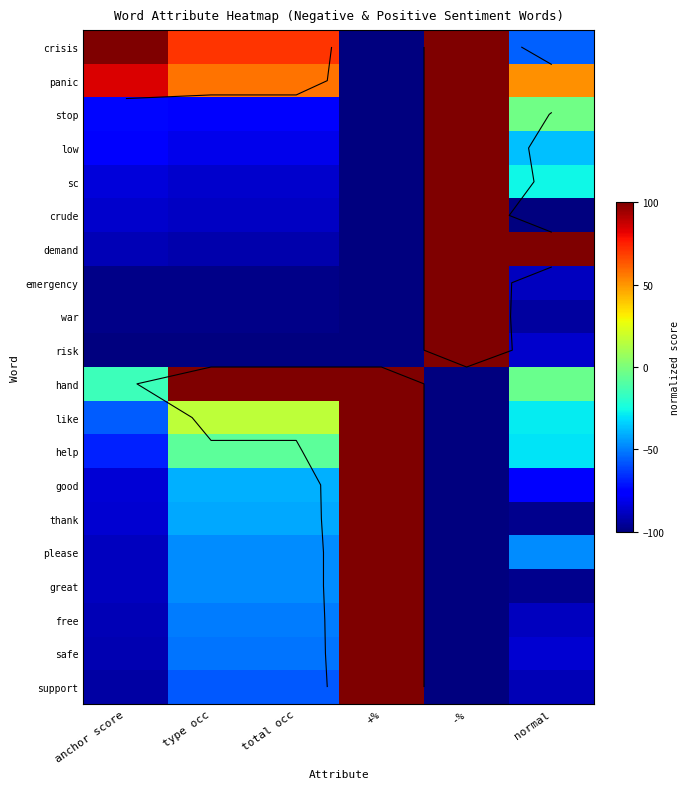

What is the difference between the highest and lowest values at -%?

200.0